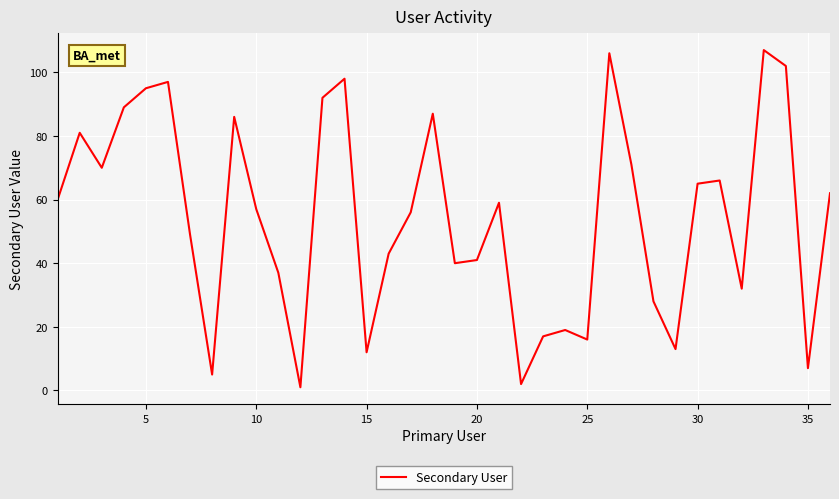

True or false: the data has more than 2 interior local peaks.

True